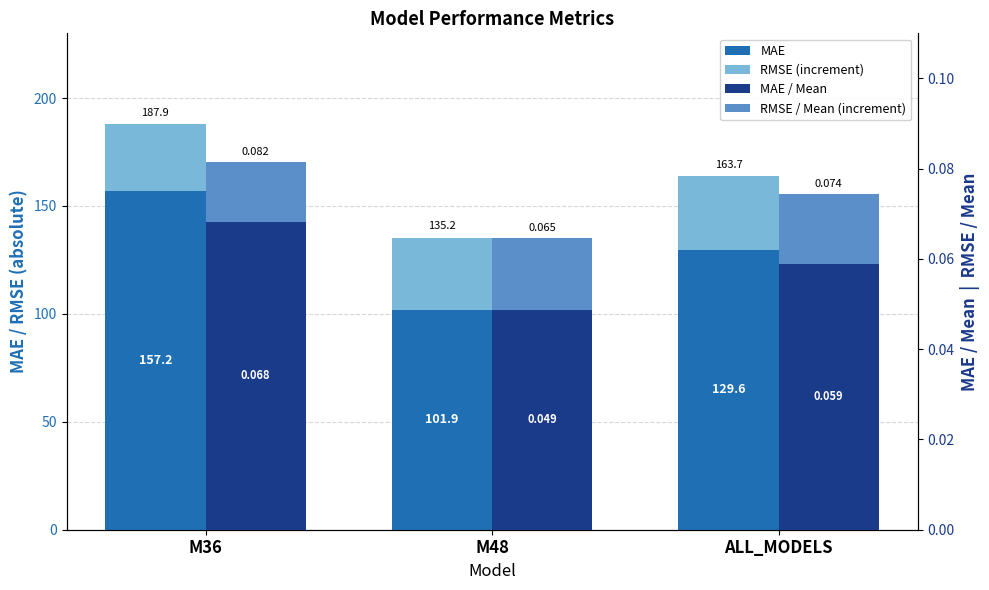

What is the difference between the RMSE (increment) values at M36 and ALL_MODELS?

3.4